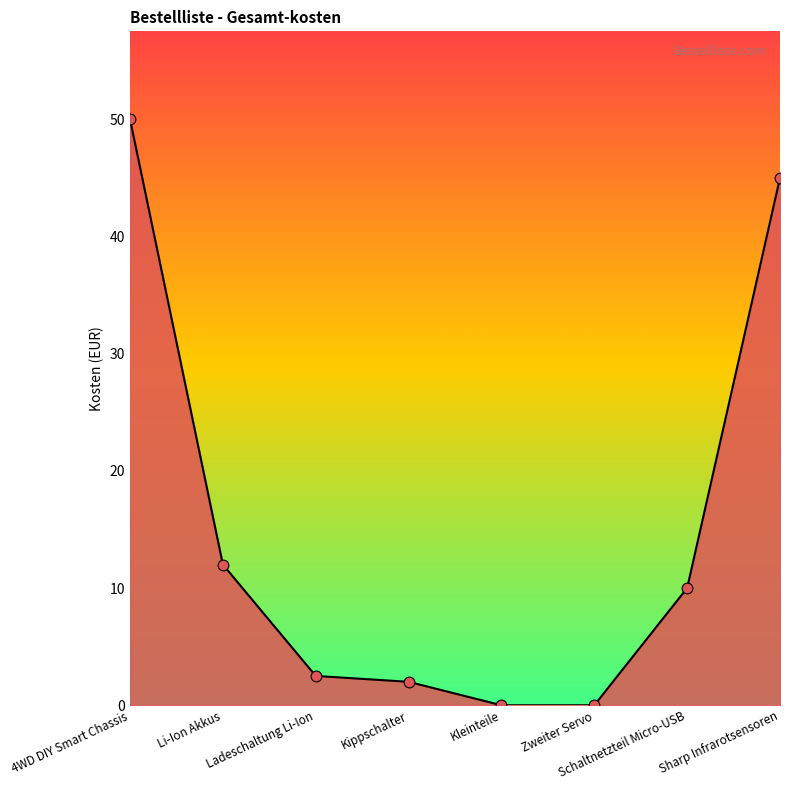

Which has a higher value, Zweiter Servo or Ladeschaltung Li-Ion?

Ladeschaltung Li-Ion